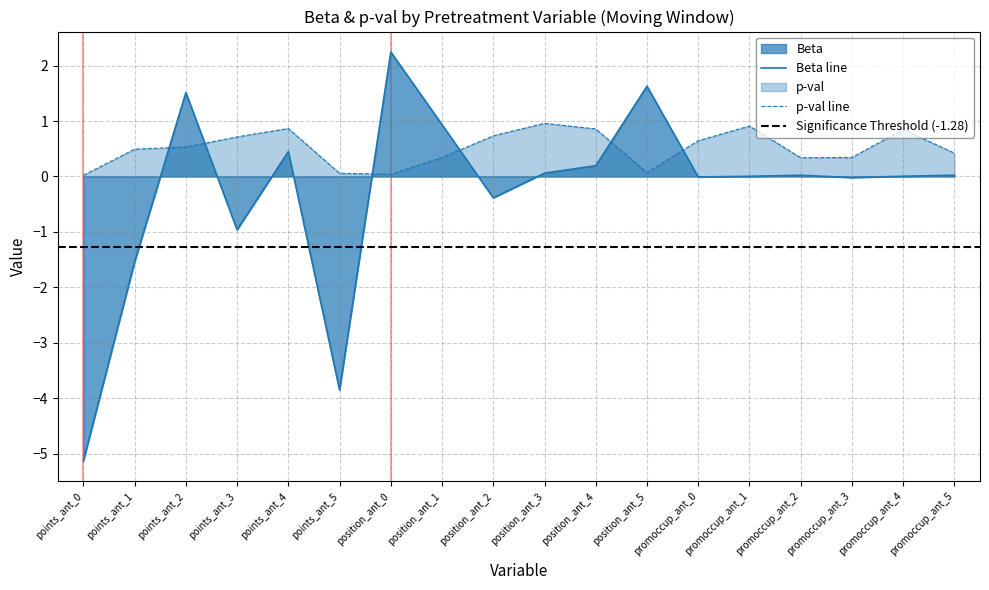

Is the value of p-val at points_ant_0 greater than the value of Beta at points_ant_5?

Yes